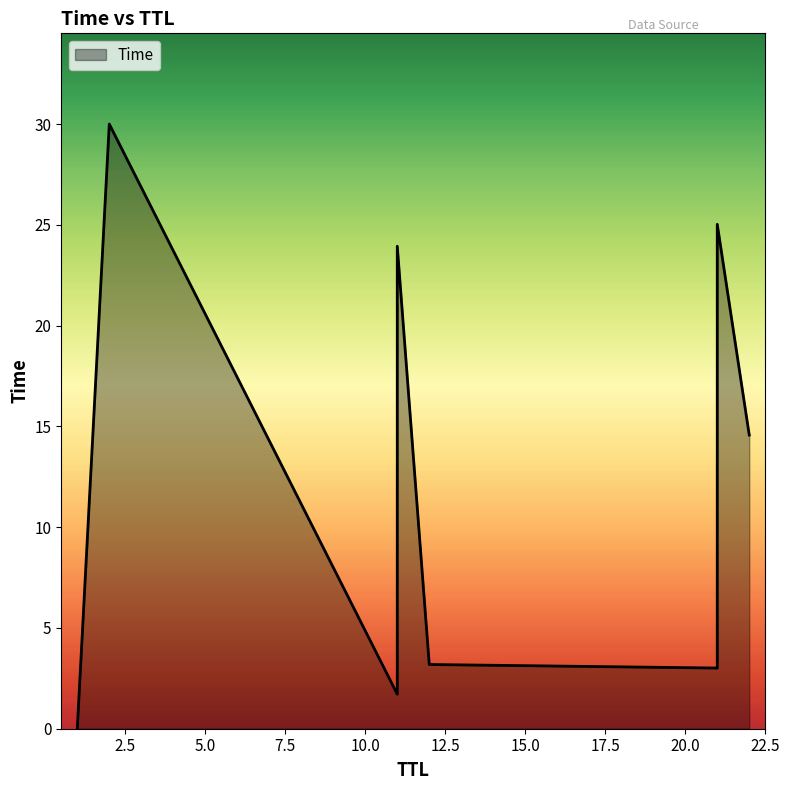

Is it true that the value at 21 is 13.7?

False